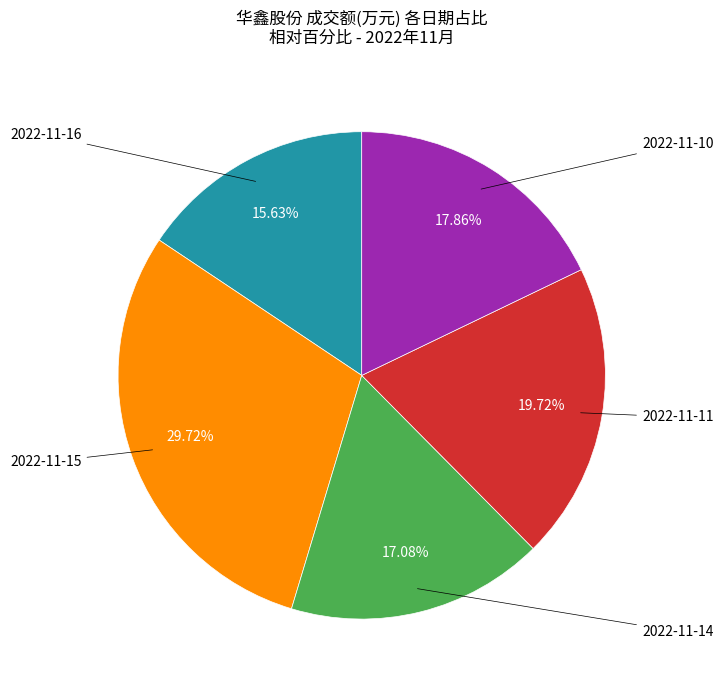

Is there any slice that represents more than half of the pie?

No